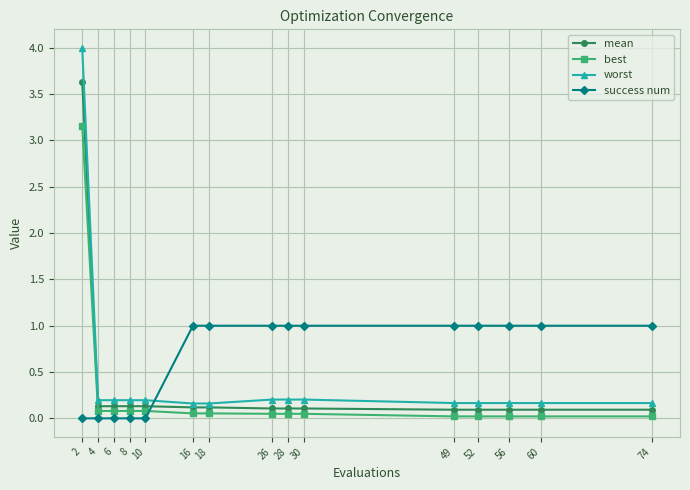

What is the difference between the second highest and second lowest values in the success num series?

1.0